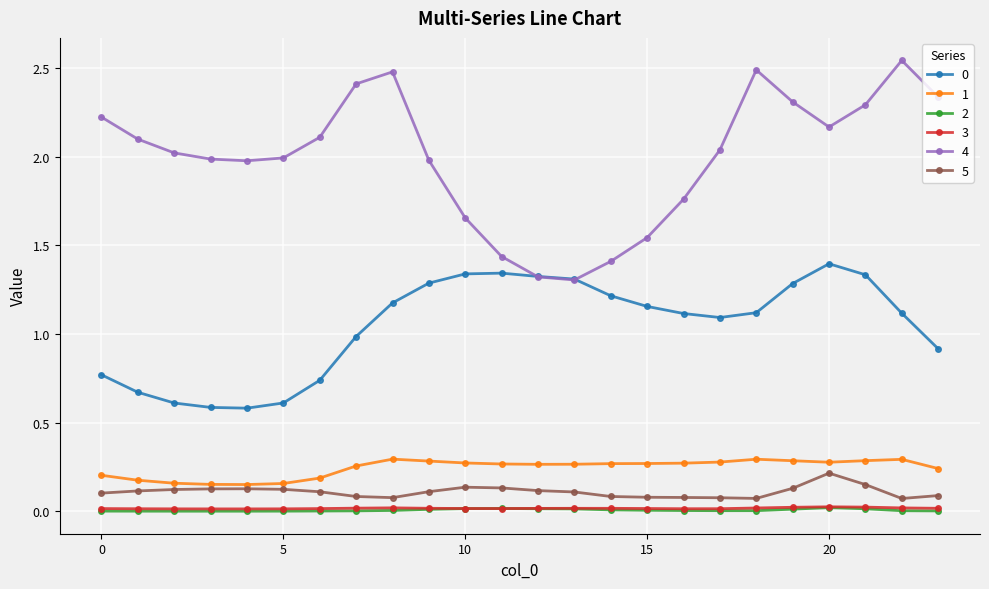

Is this an area chart (filled region under the line)?

No